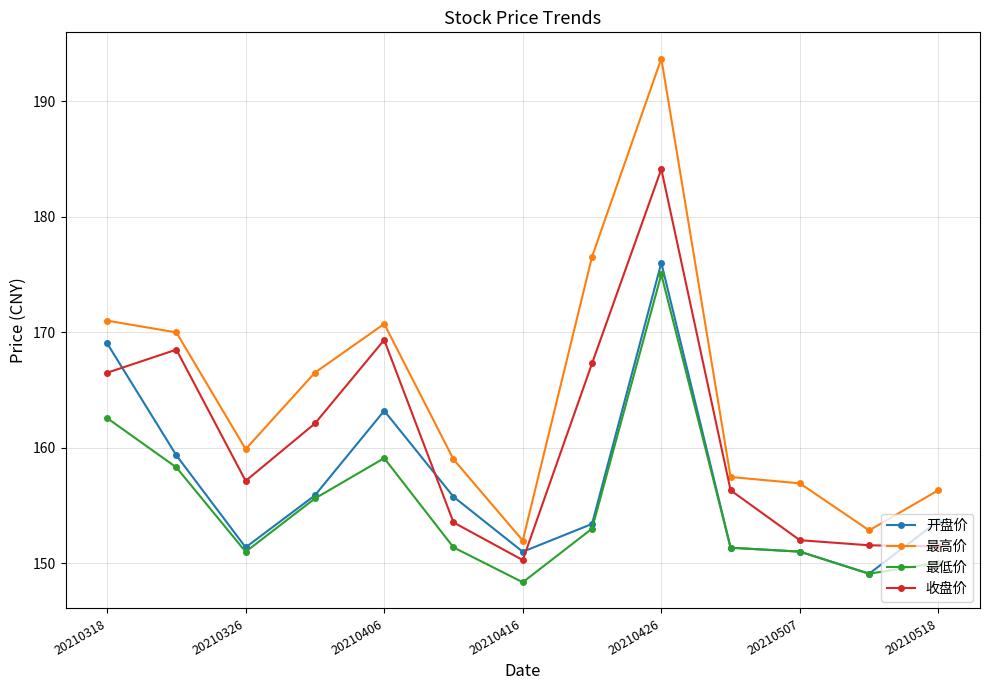

Is this an area chart (filled region under the line)?

No